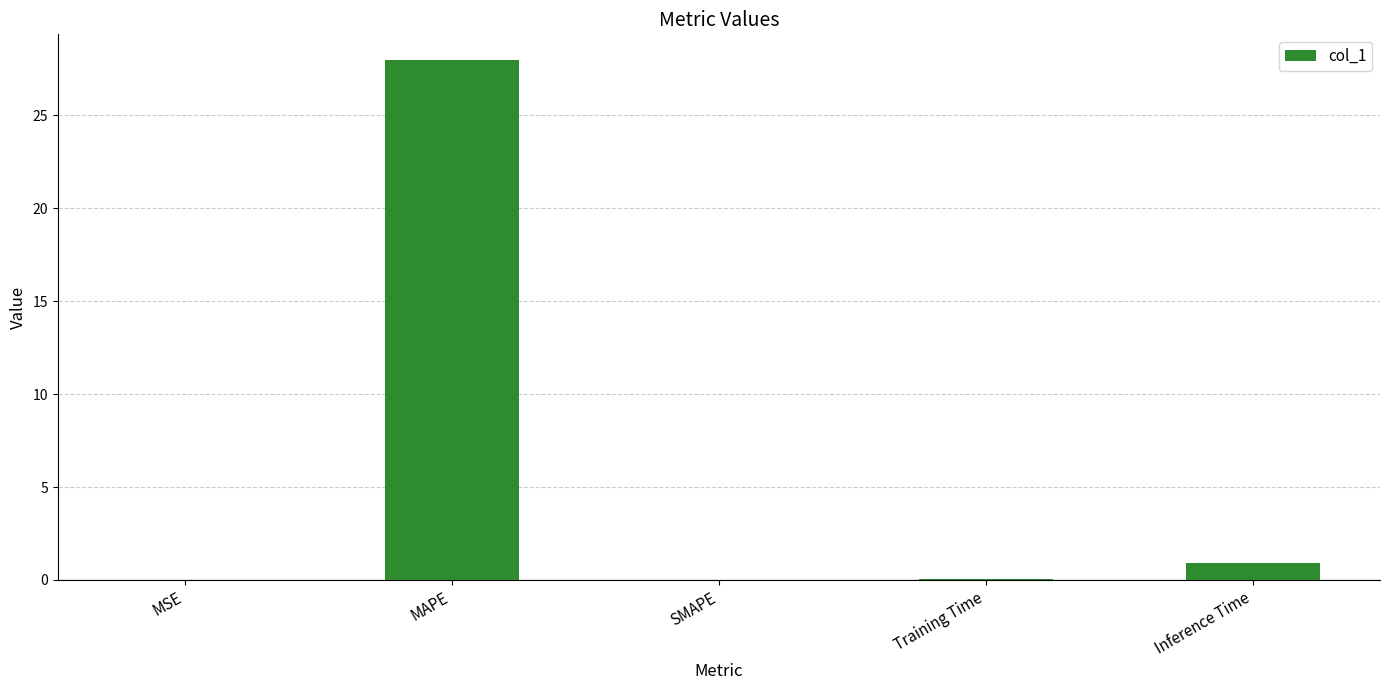

True or false: the data shows 27.9 at MAPE.

True